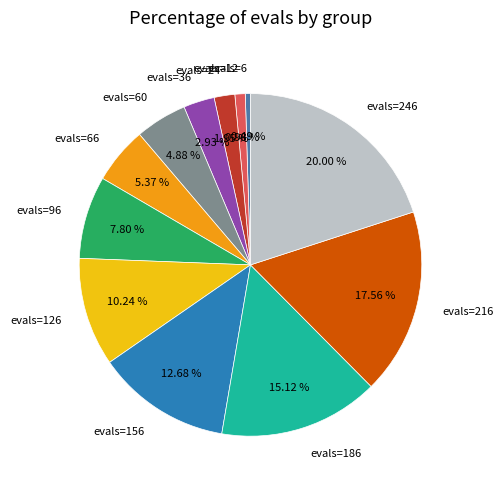

Does evals=36 represent more than half of the total?

No